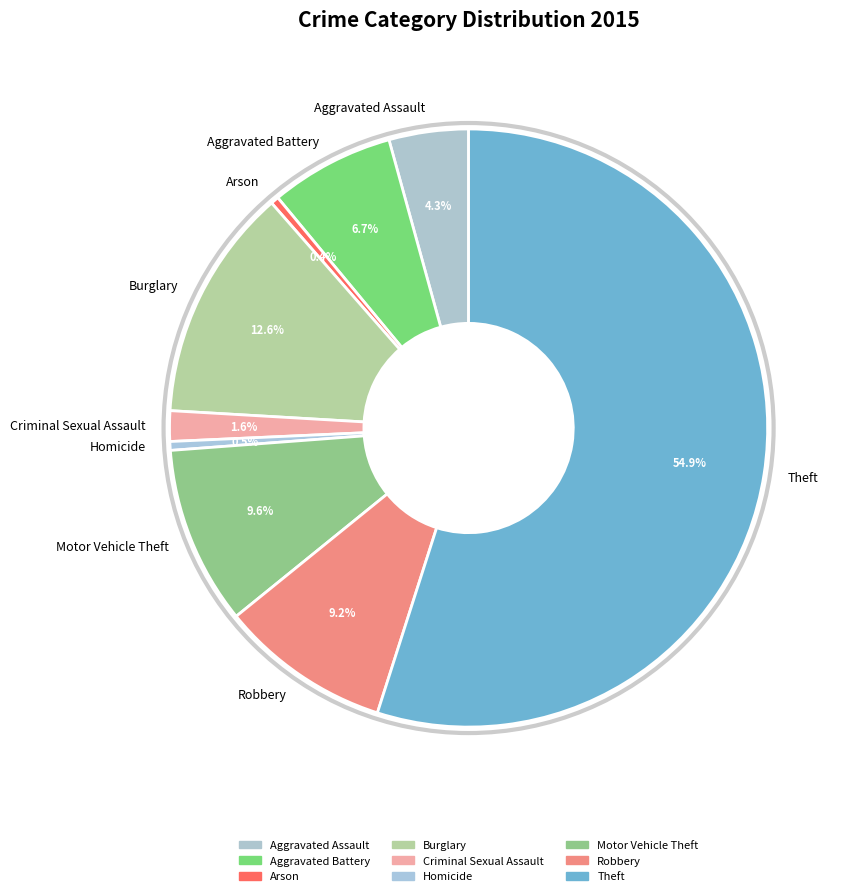

What is the total percentage of Aggravated Battery and Homicide?

7.2%